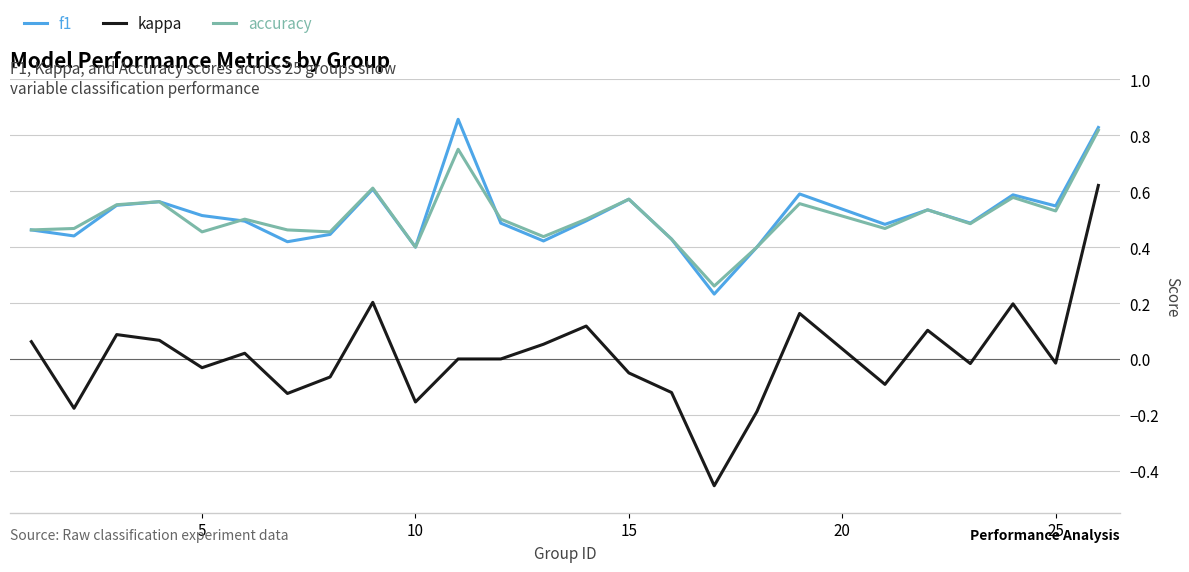

True or false: kappa and f1 intersect in this chart.

False